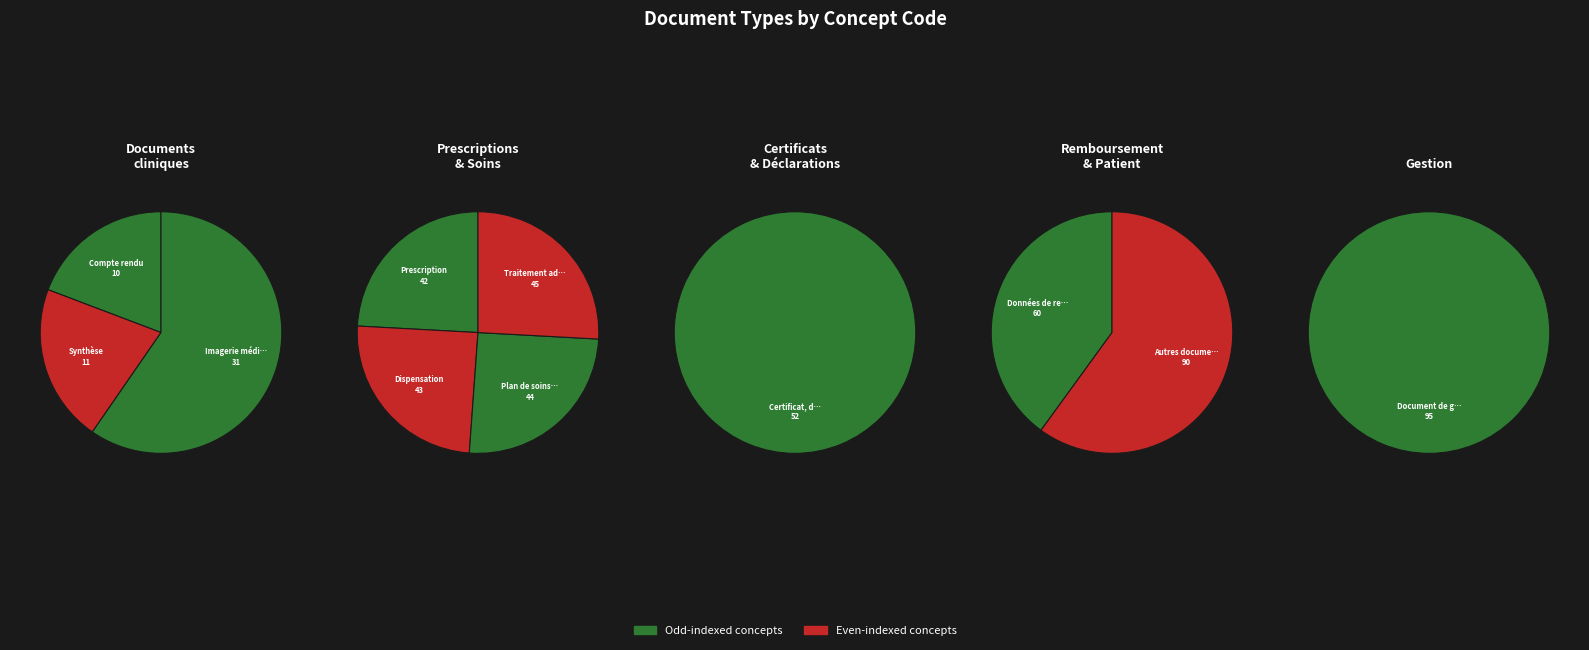

How many segments does this pie chart have?

11